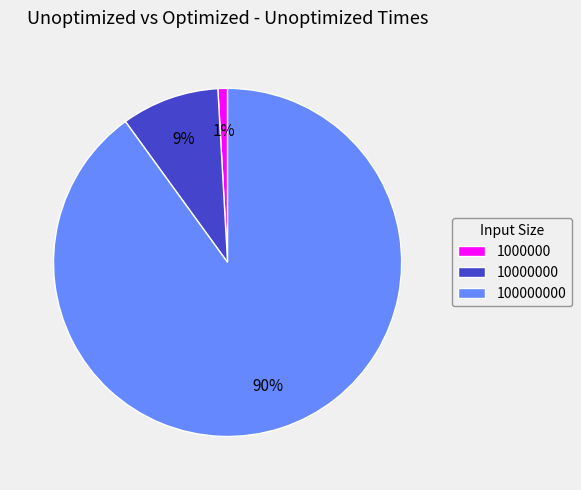

How many segments does this pie chart have?

3